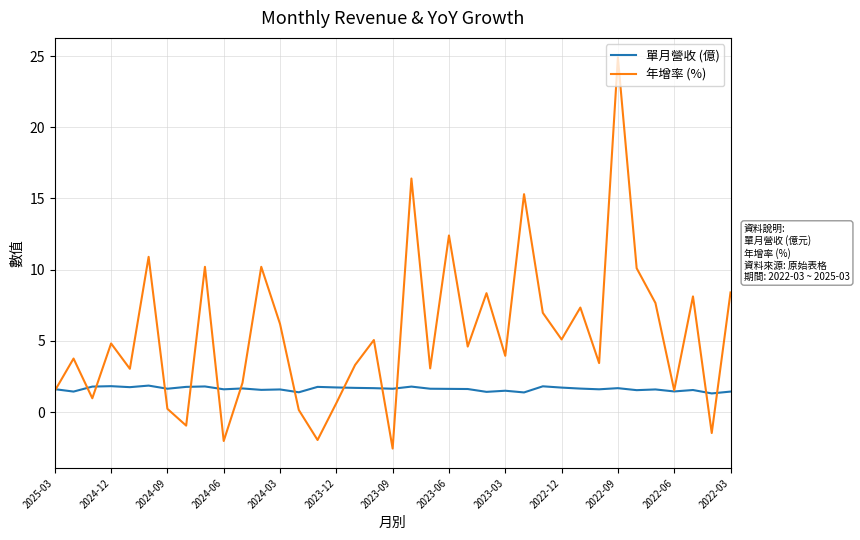

List the series in order of their overall mean, highest first.

年增率 (%), 單月營收 (億)